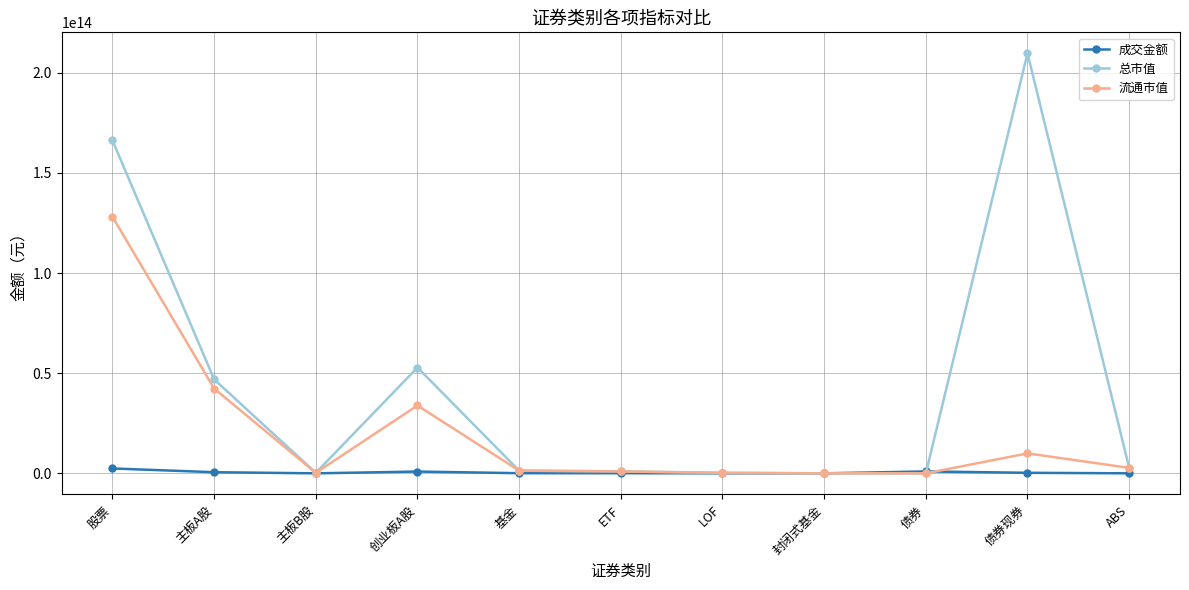

The value of 流通市值 at 债券 is 54438757466419.0. True or false?

False